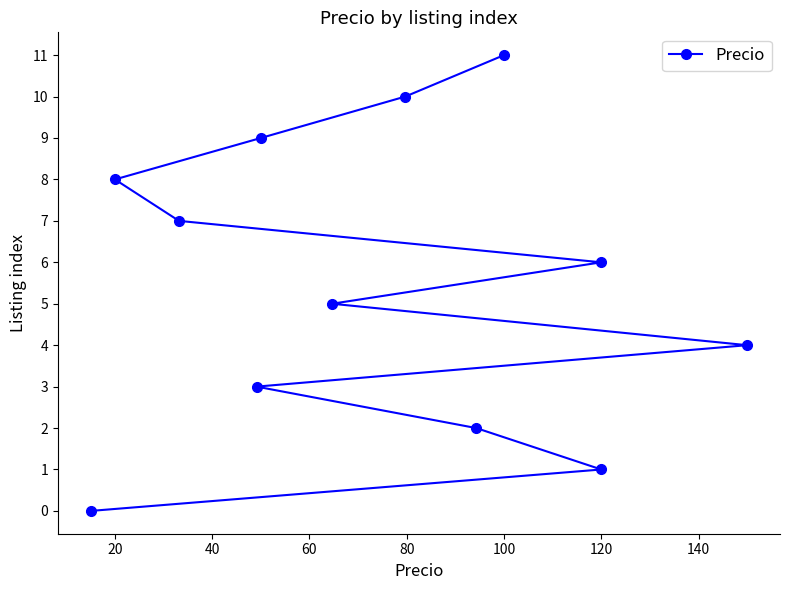

Reading left to right, extract all data points from this chart.

0	8	7	3	9	5	10	2	11	6	1	4